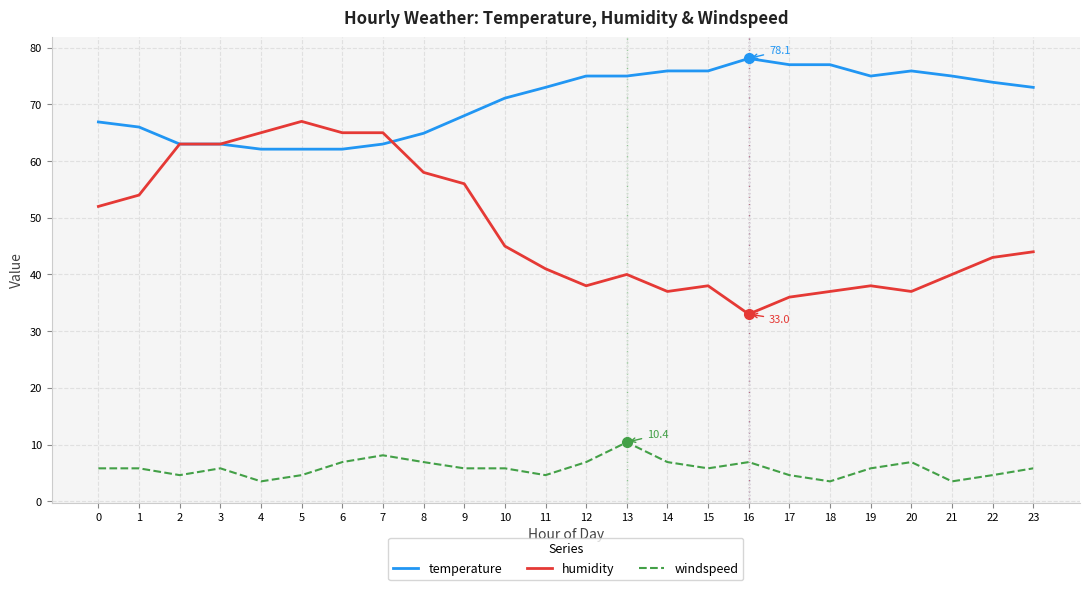

True or false: temperature has more than 1 points higher than both neighbors.

True